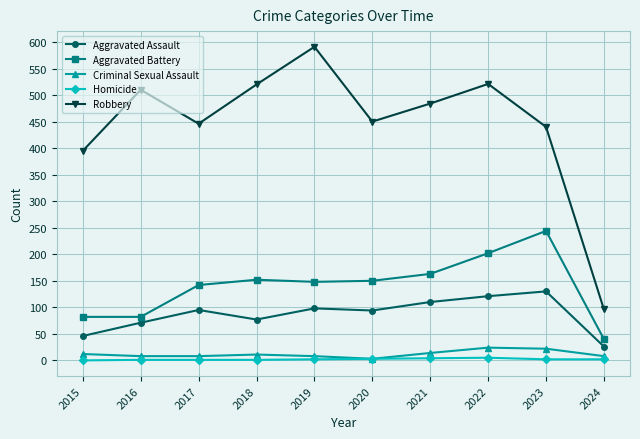

What is the total value across all series at 2018?

761